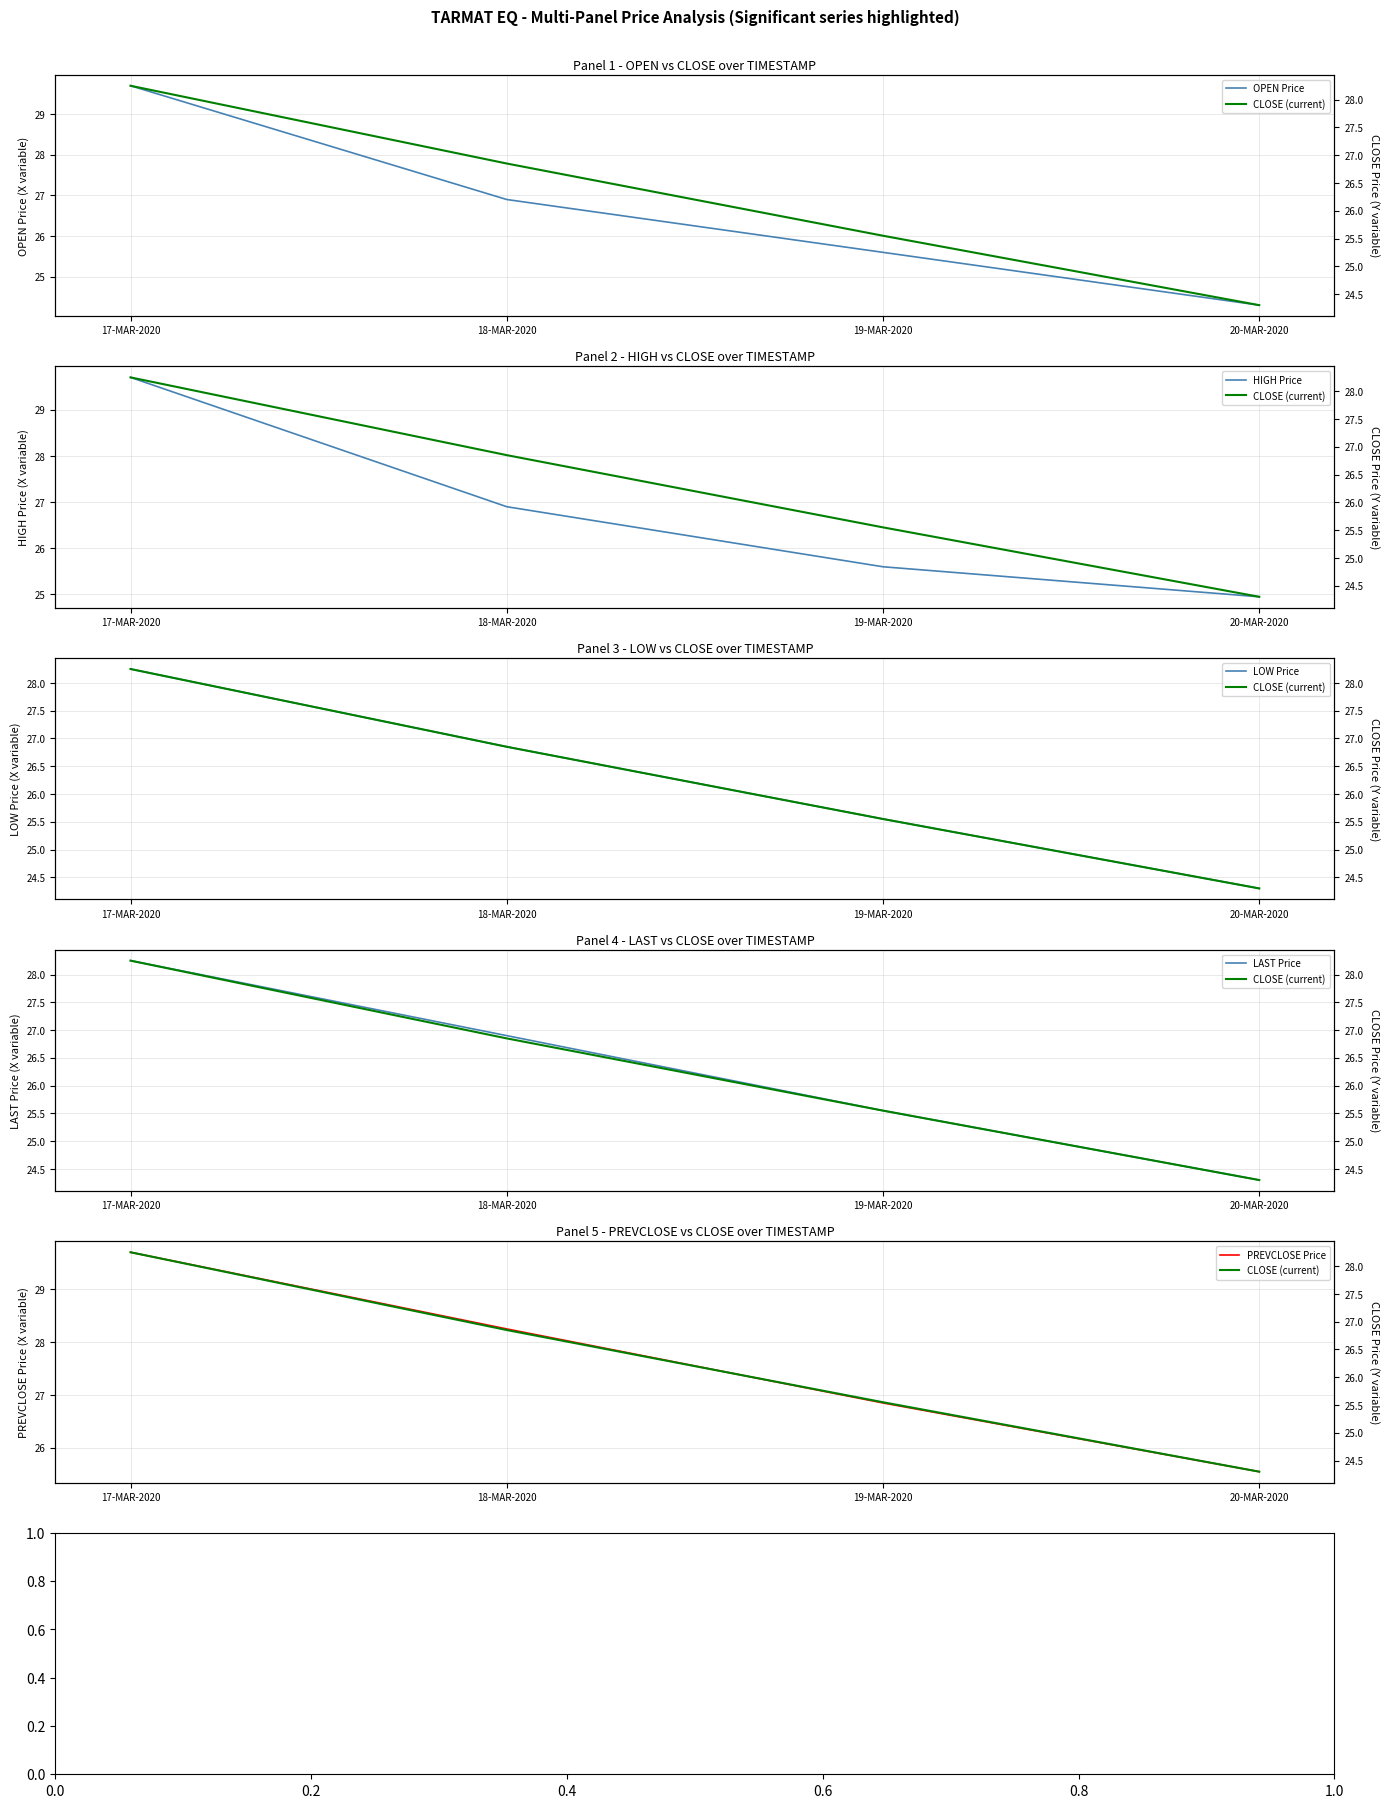

Reading right to left, list all the values displayed in this chart.

OPEN Price: 20-MAR-2020=24.3	19-MAR-2020=25.6	18-MAR-2020=26.9	17-MAR-2020=29.7
HIGH Price: 20-MAR-2020=24.9	19-MAR-2020=25.6	18-MAR-2020=26.9	17-MAR-2020=29.7
LOW Price: 20-MAR-2020=24.3	19-MAR-2020=25.6	18-MAR-2020=26.9	17-MAR-2020=28.2
LAST Price: 20-MAR-2020=24.3	19-MAR-2020=25.6	18-MAR-2020=26.9	17-MAR-2020=28.2
PREVCLOSE Price: 20-MAR-2020=25.6	19-MAR-2020=26.9	18-MAR-2020=28.2	17-MAR-2020=29.7
CLOSE (current): 20-MAR-2020=24.3	19-MAR-2020=25.6	18-MAR-2020=26.9	17-MAR-2020=28.2